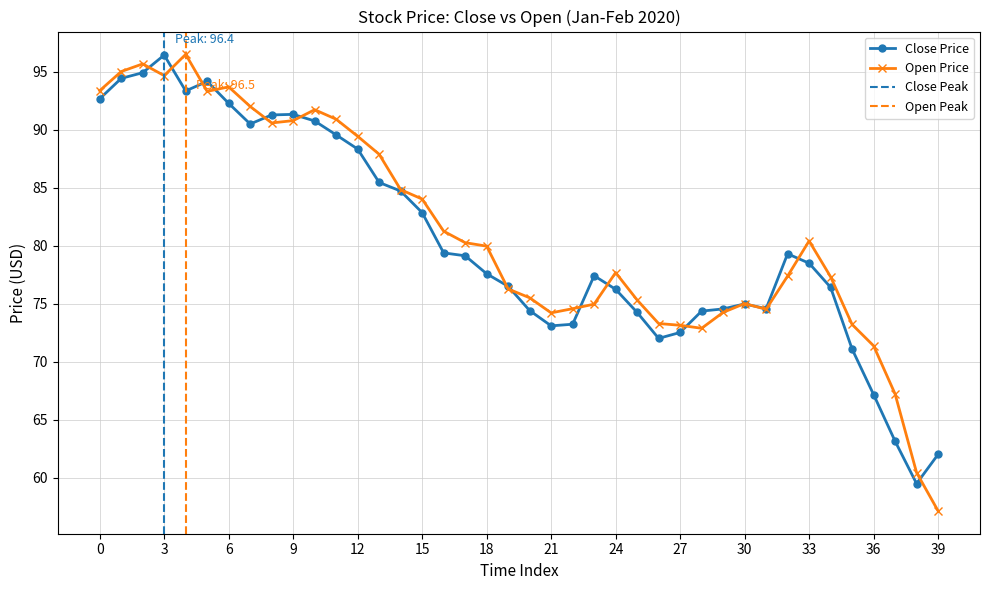

What is the maximum value shown in the chart?

96.5